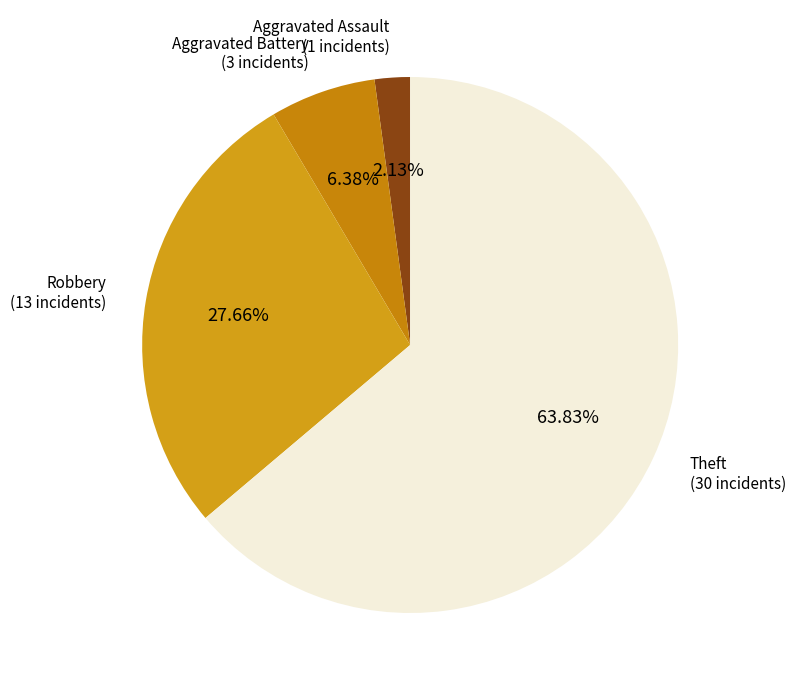

To the nearest percent, what is the difference between the largest and smallest slice percentages?

62%